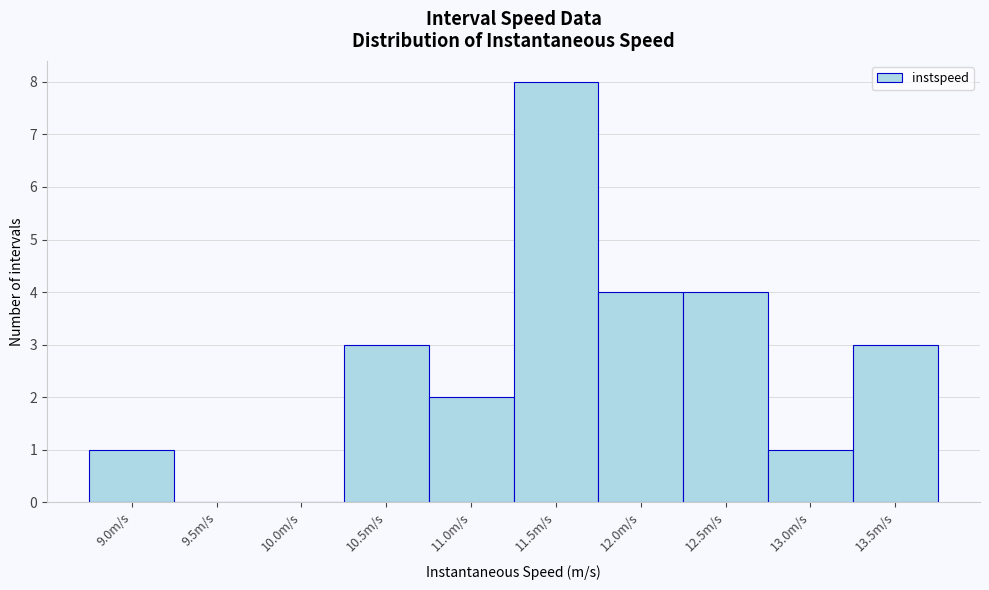

Reading left to right, list all the values displayed in this chart.

9.0m/s=1	9.5m/s=0	10.0m/s=0	10.5m/s=3	11.0m/s=2	11.5m/s=8	12.0m/s=4	12.5m/s=4	13.0m/s=1	13.5m/s=3